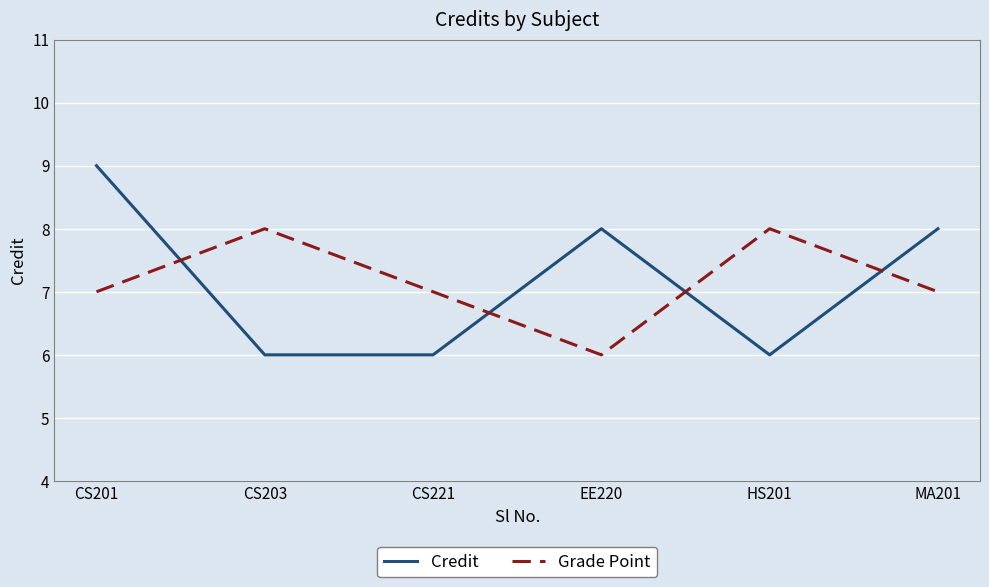

What is the total value across all series at EE220?

14